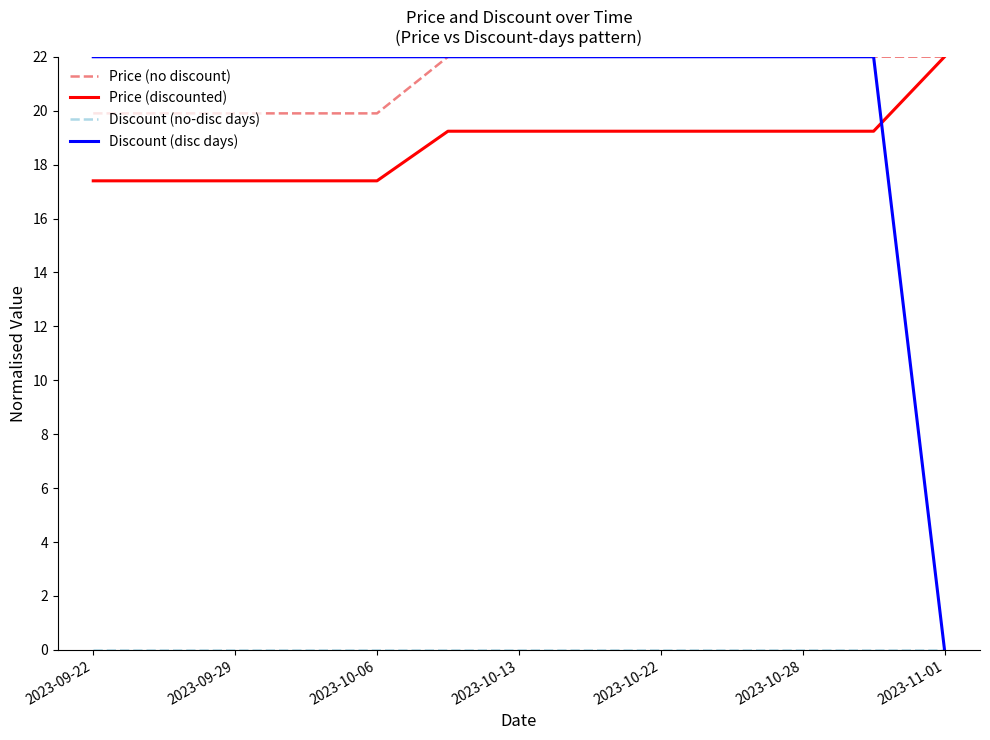

What is the lowest value of the Price (discounted) series?

17.4